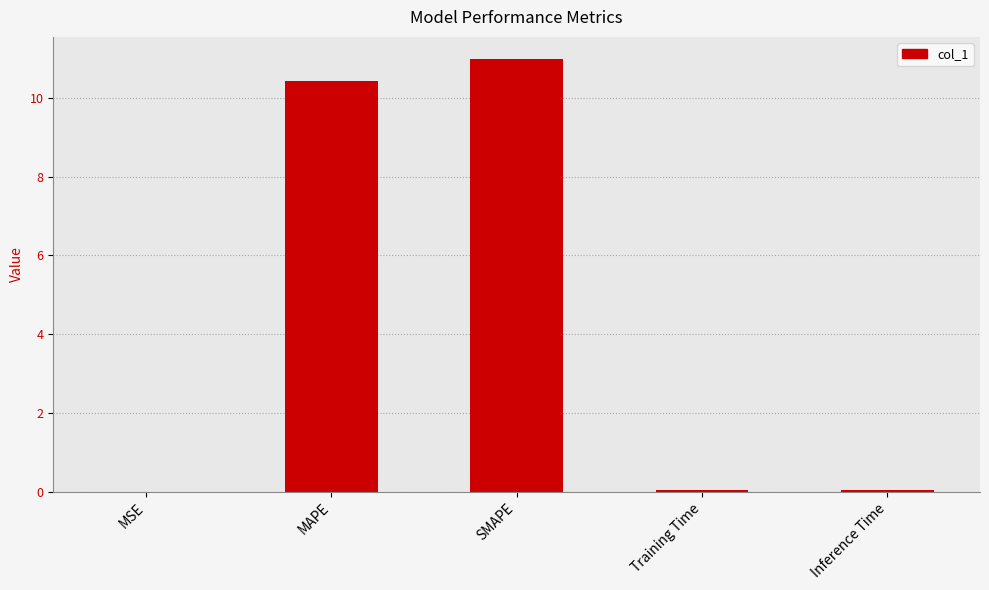

Read the value at MAPE.

10.4